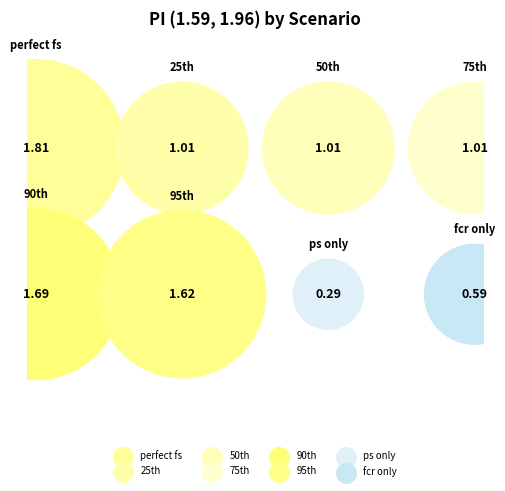

What is the smallest slice in the pie chart?

ps only